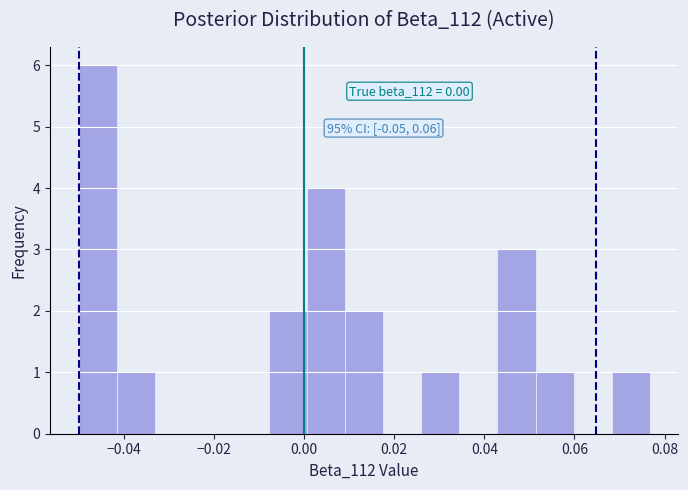

Which range on the x-axis has the tallest bar?

-0.050 to -0.042